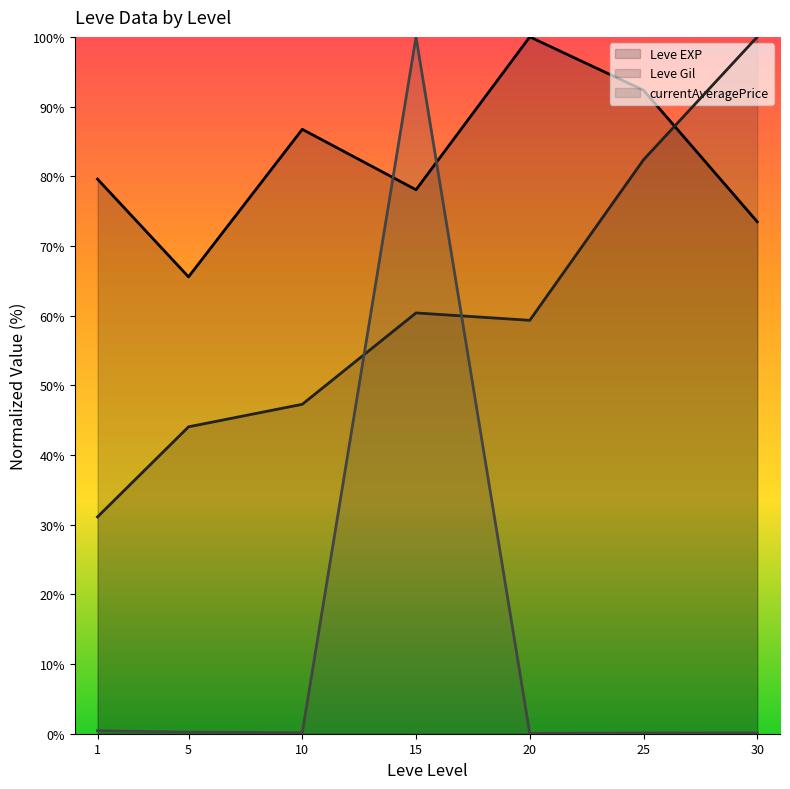

How many values in the Leve EXP (line) series exceed 79?

4